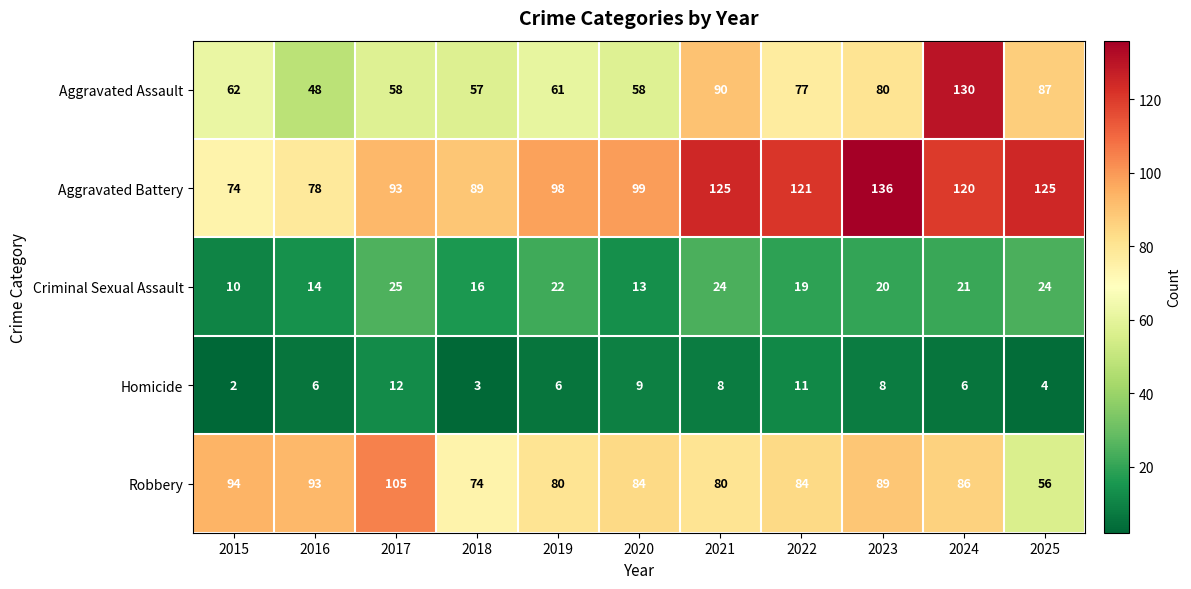

At how many categories does at least one series exceed 33?

11